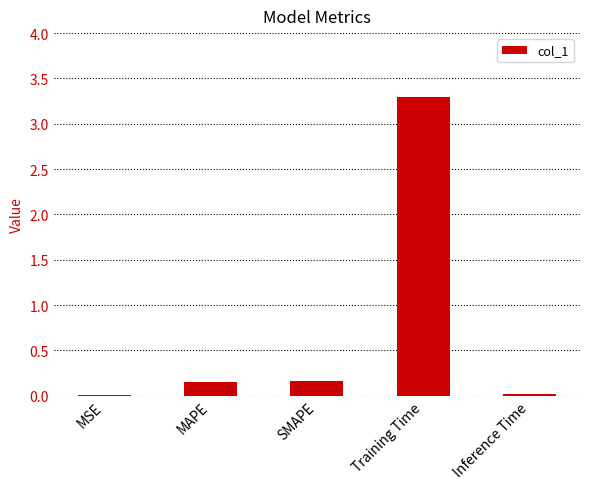

What is the sum of all values?

3.6